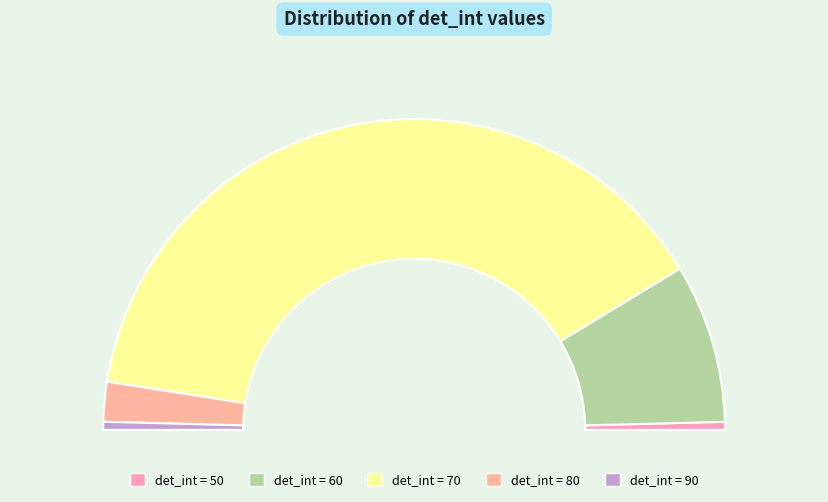

What is the ratio of the value at 90 to the value at 60?

0.1